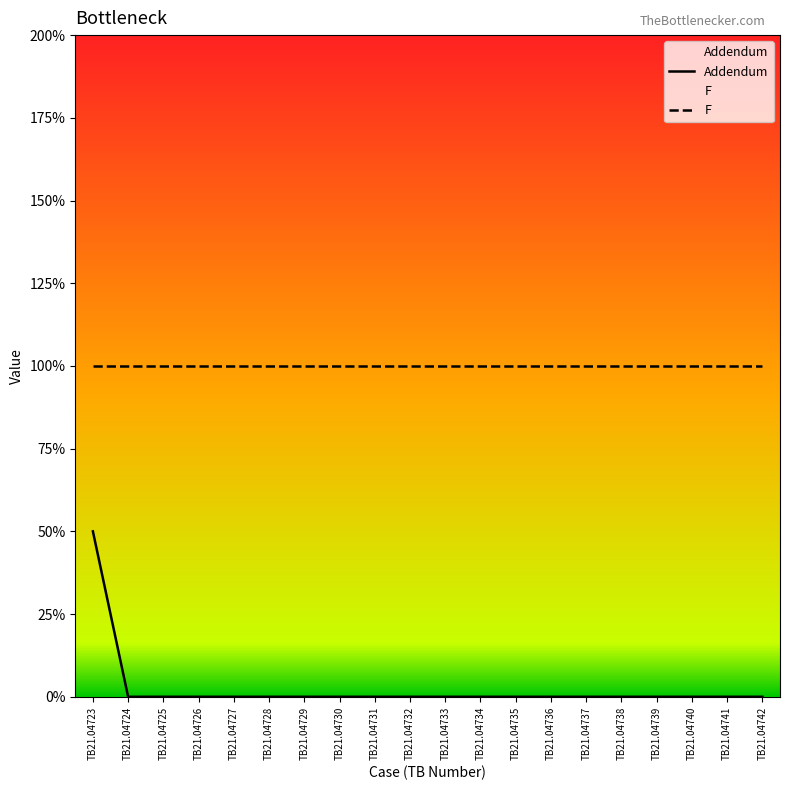

What is the total value across all series at TB21.04730?

2